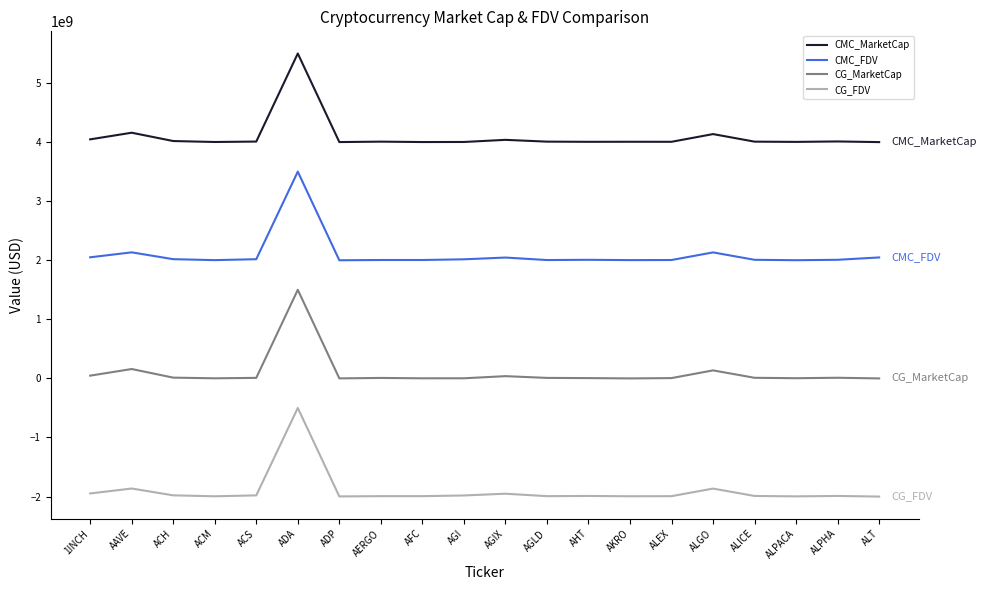

True or false: CG_MarketCap and CMC_FDV cross at least once.

False